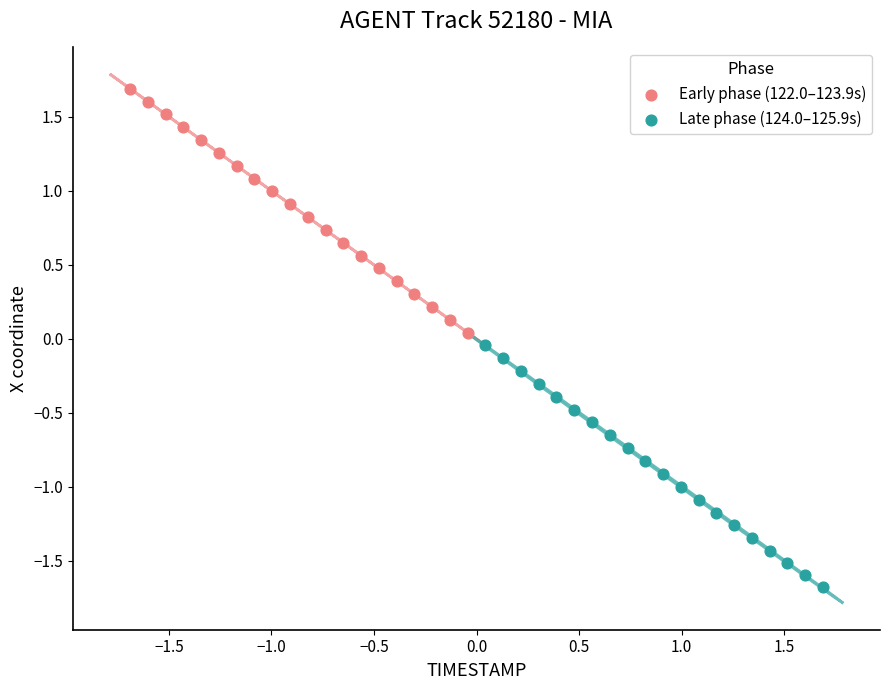

Which series contains the highest Y value?

Early phase (122.0–123.9s)